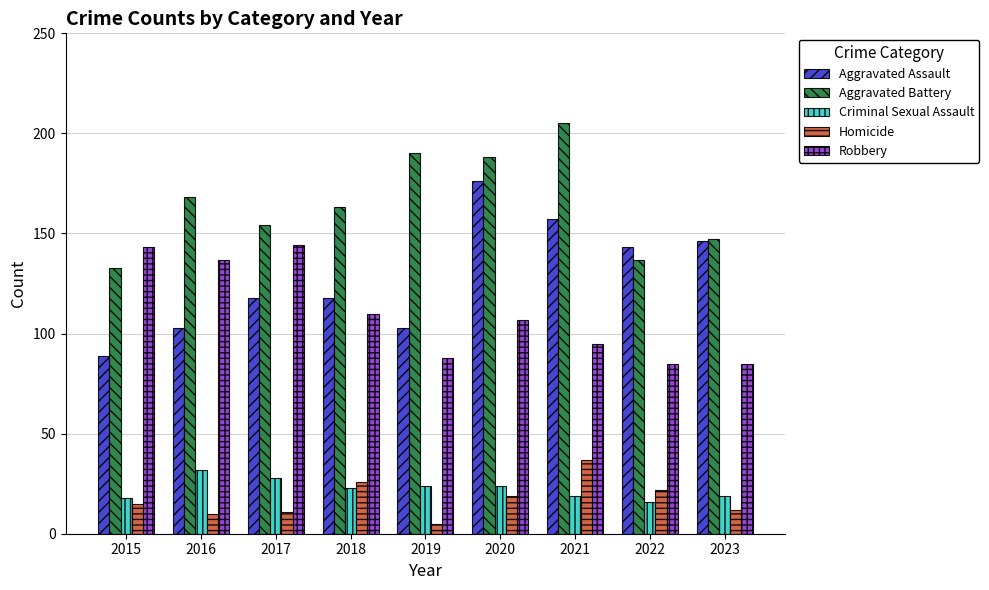

Is it true that Aggravated Assault equals 89 at 2015?

True